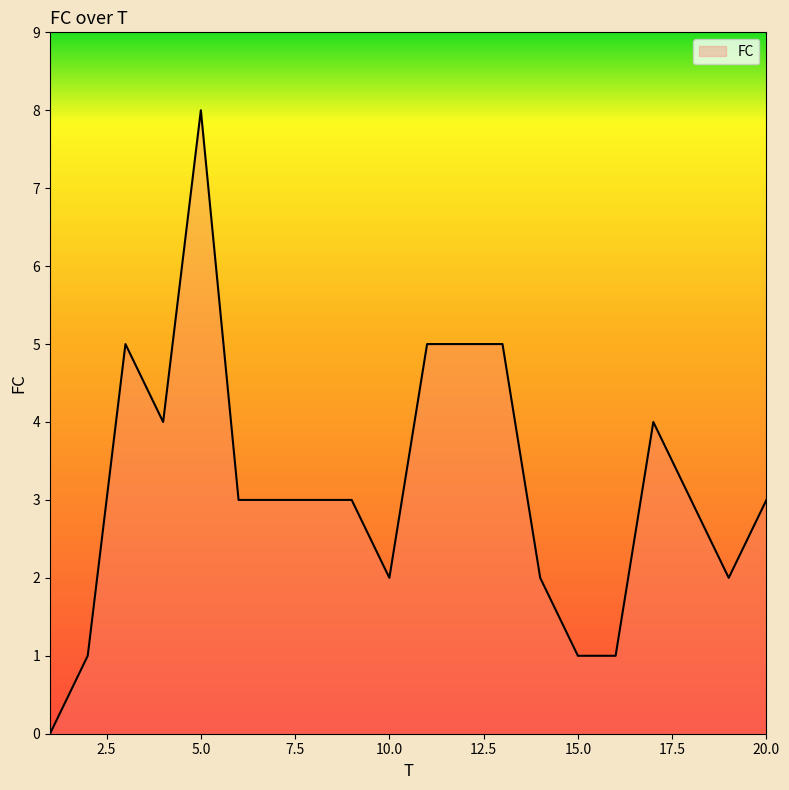

What is the greatest value displayed?

8